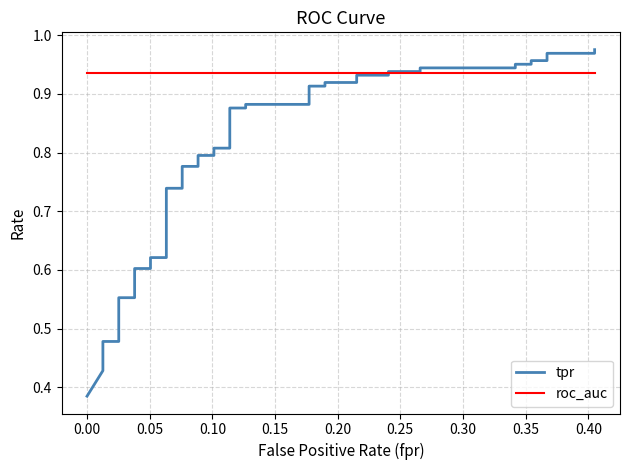

List the series in order of their overall mean, highest first.

roc_auc, tpr